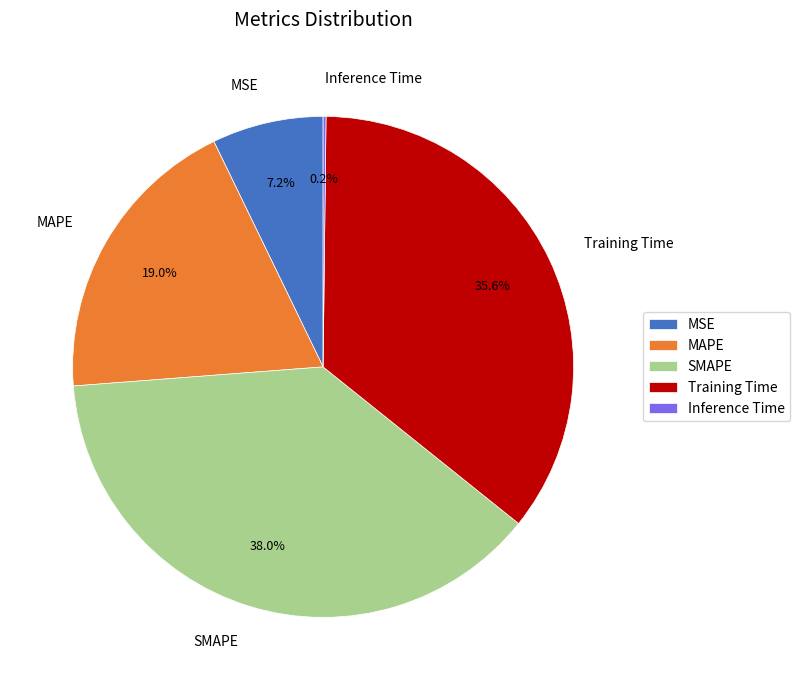

Which category has the biggest portion of the pie?

SMAPE